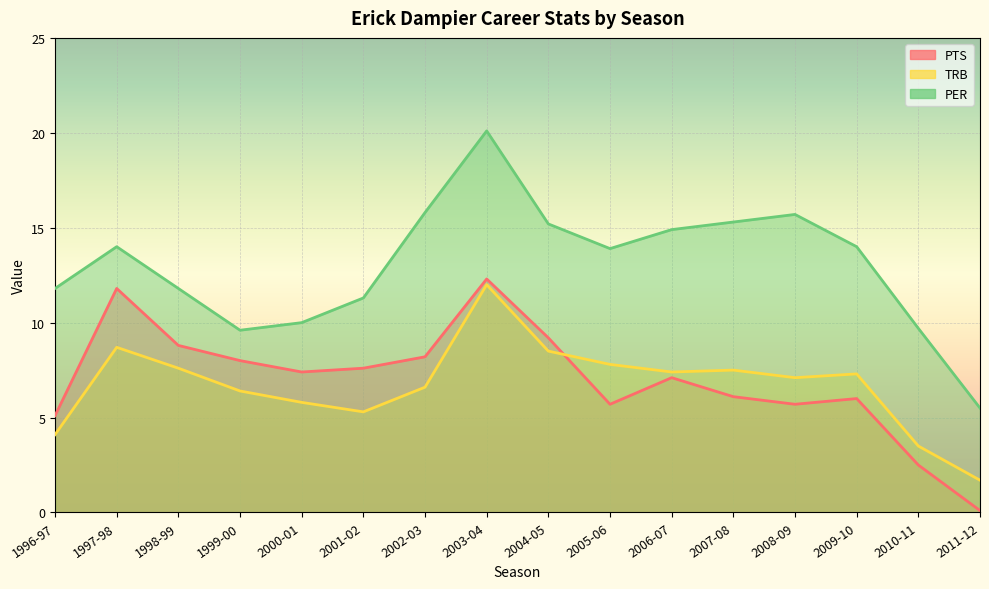

Rank the series at 2002-03 from highest to lowest value.

PER, PTS, TRB